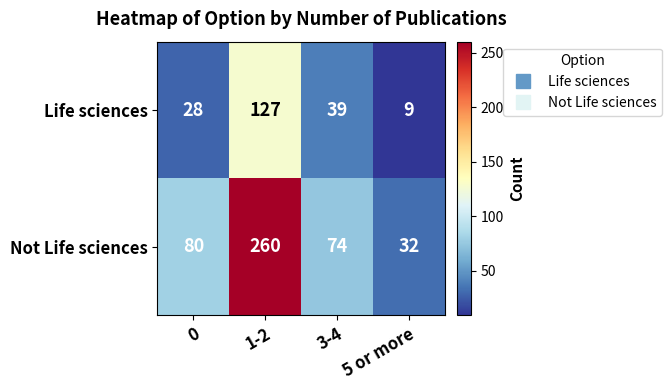

What is the total value across all series at 3-4?

113